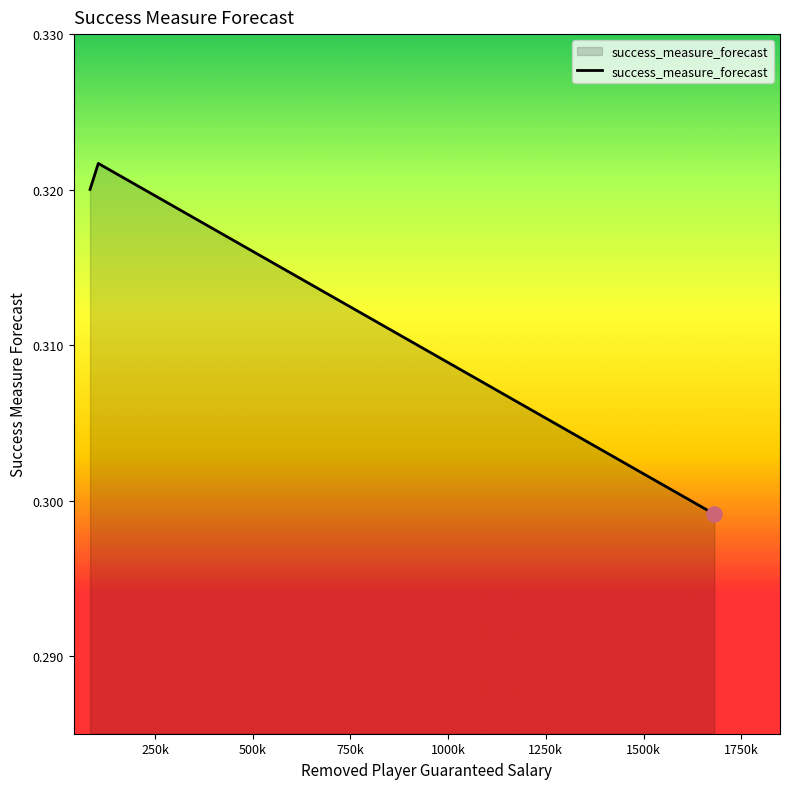

Count the values in the range 0 to 1.

3